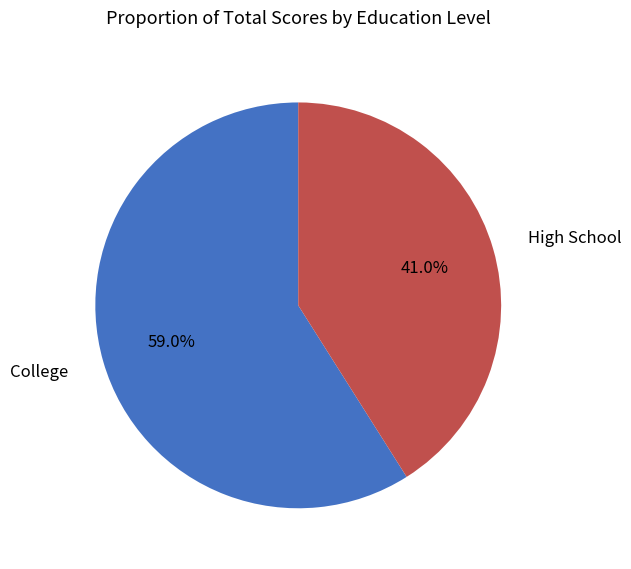

Which has a higher value, High School or College?

College